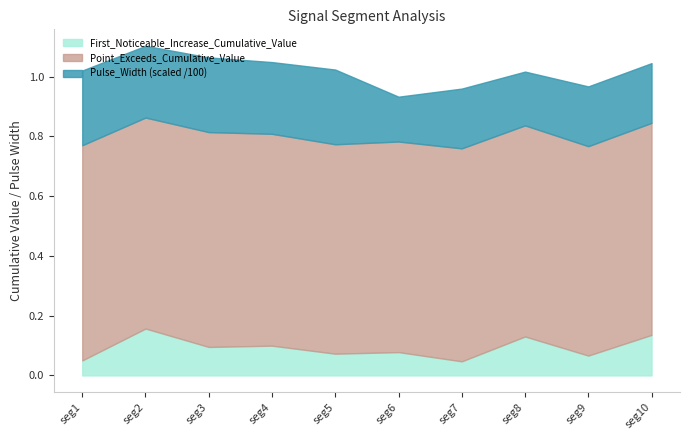

Is it true that Point_Exceeds_Cumulative_Value equals 0.9 at 49?

False